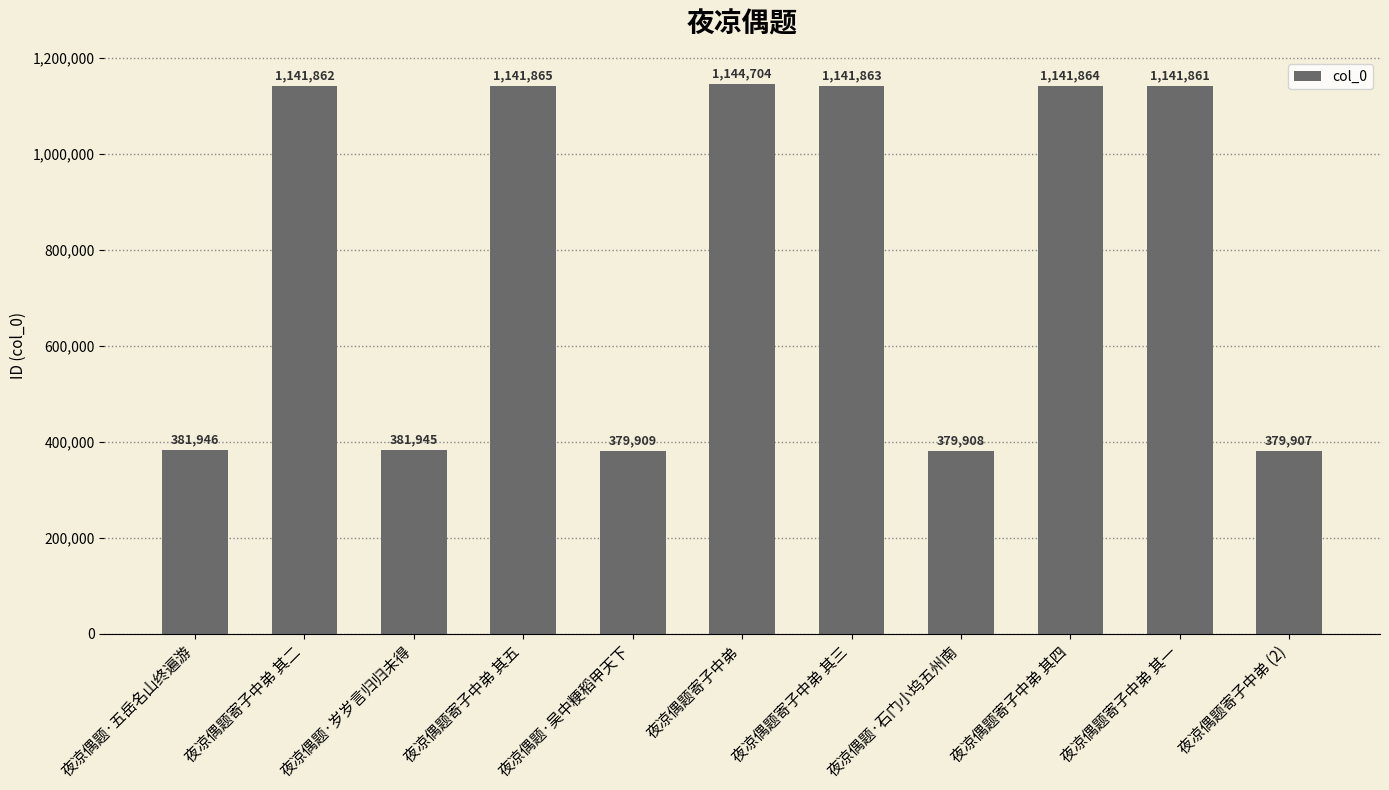

How many values are below 1141861?

5